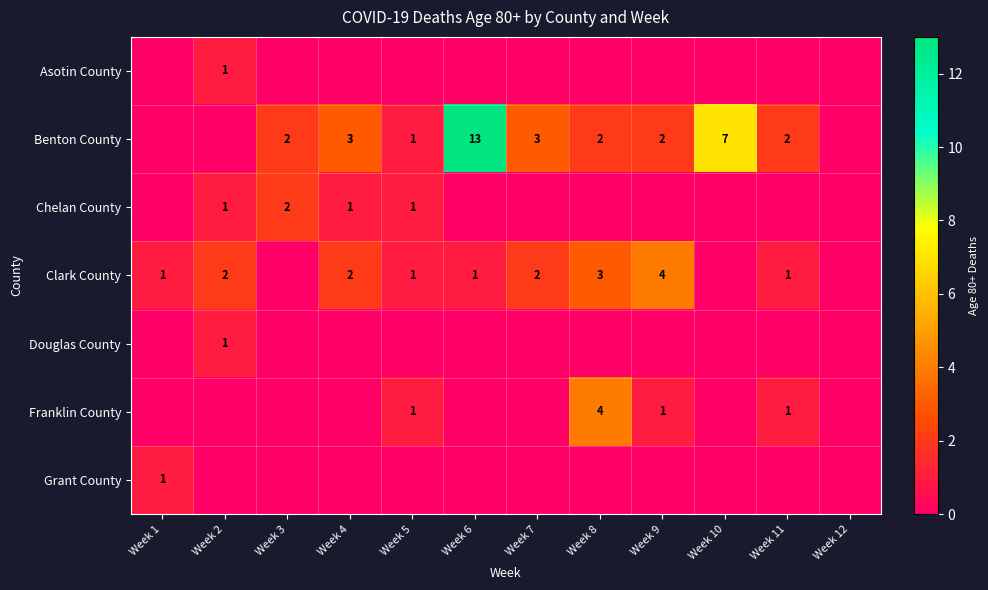

The Benton County series shows 4 at Week 9. True or false?

False